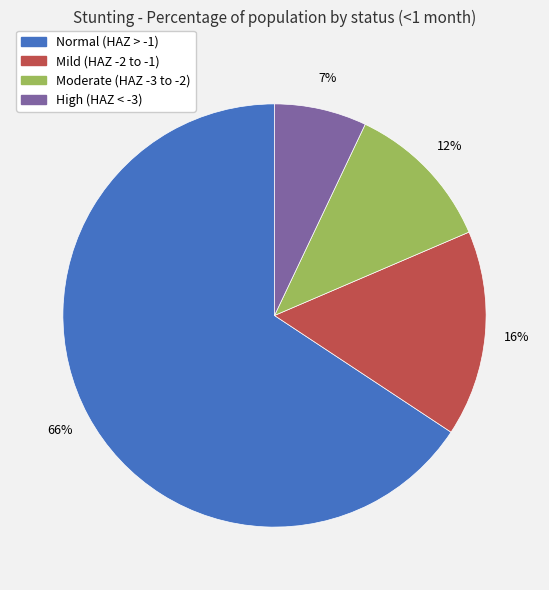

Is there a majority slice in this chart?

Yes